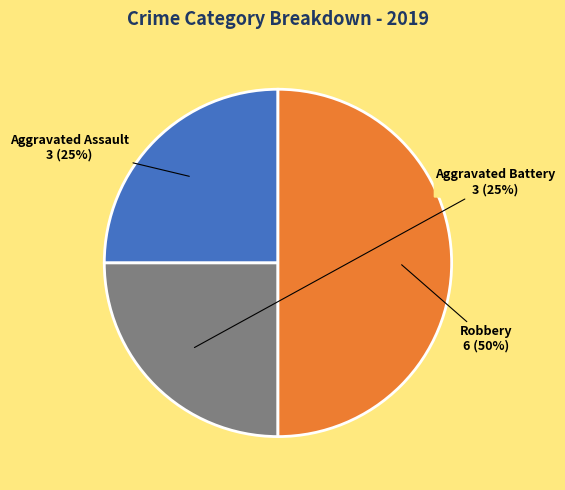

True or false: Aggravated Battery accounts for 25% of the total.

True